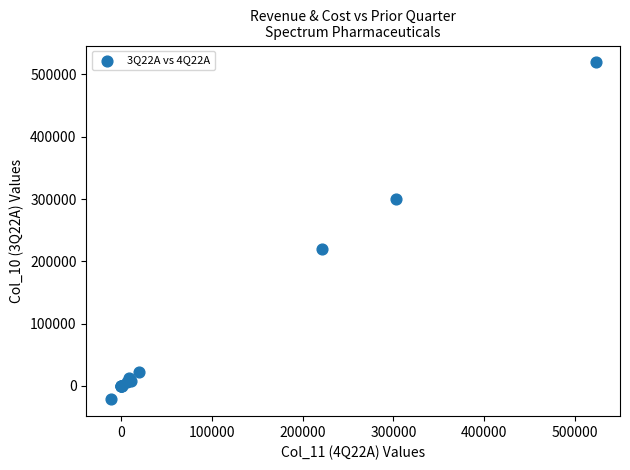

What Y value in the scatter plot is closest to 248896?

220221.7